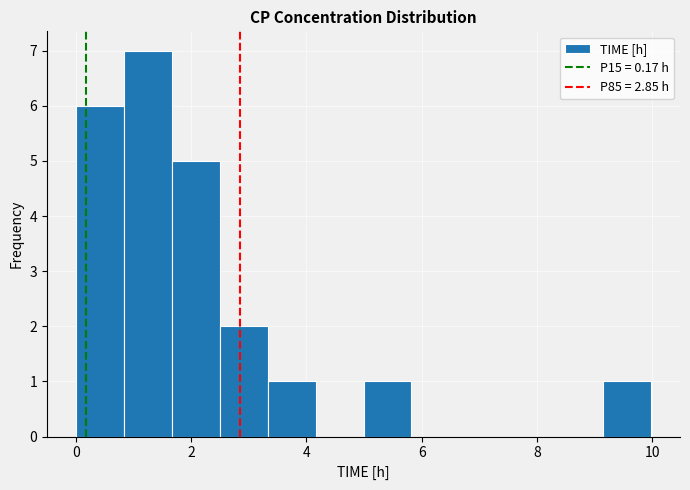

Over which range of the x-axis is the bar tallest?

0.8 to 1.6